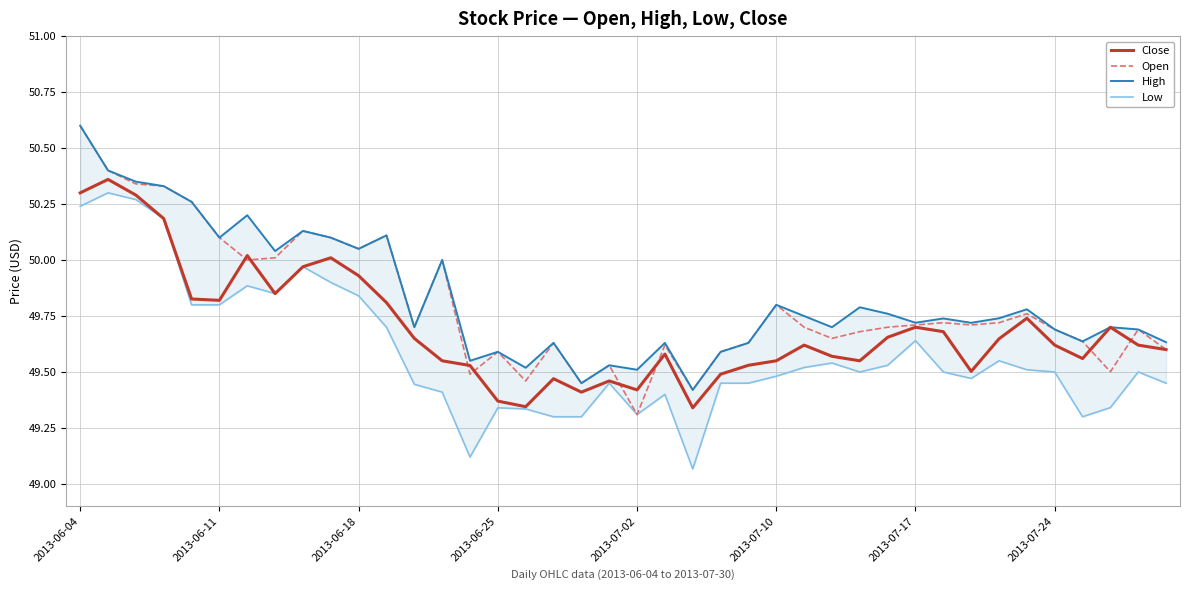

What is the difference between the maximum and minimum values in the Low series?

1.2